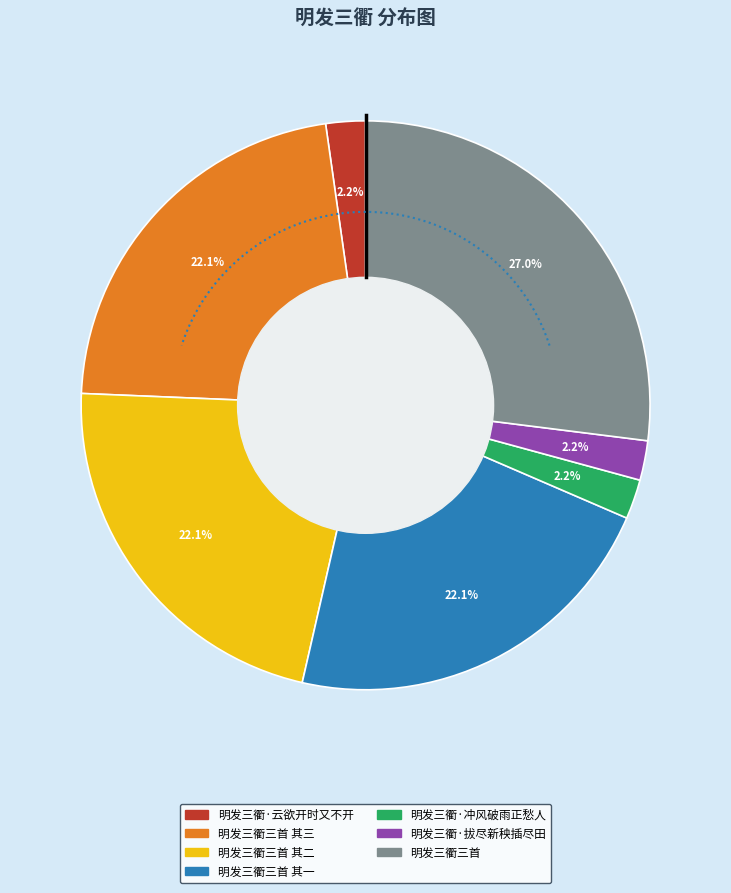

Does 明发三衢·云欲开时又不开 account for over 50% of the chart?

No